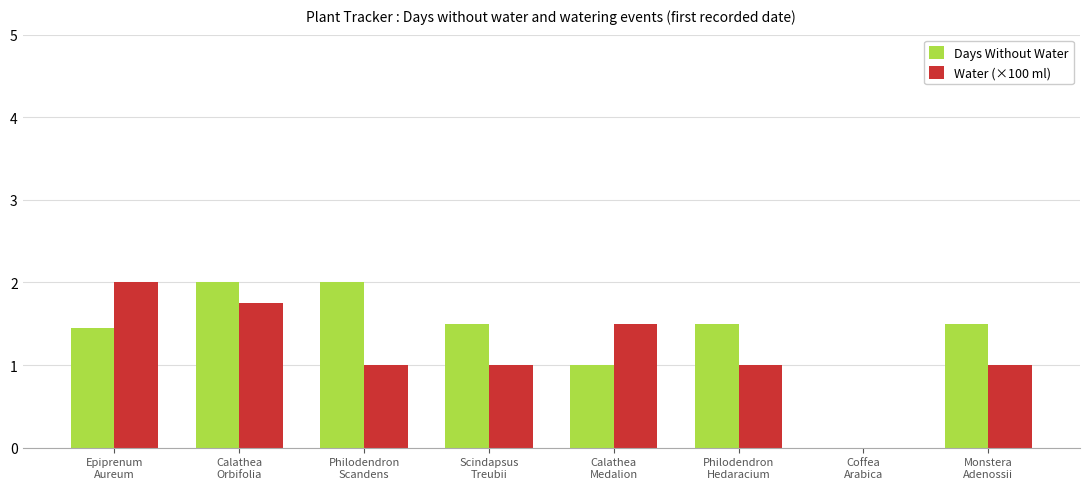

How many Water (×100 ml) values are between 1 and 2?

7